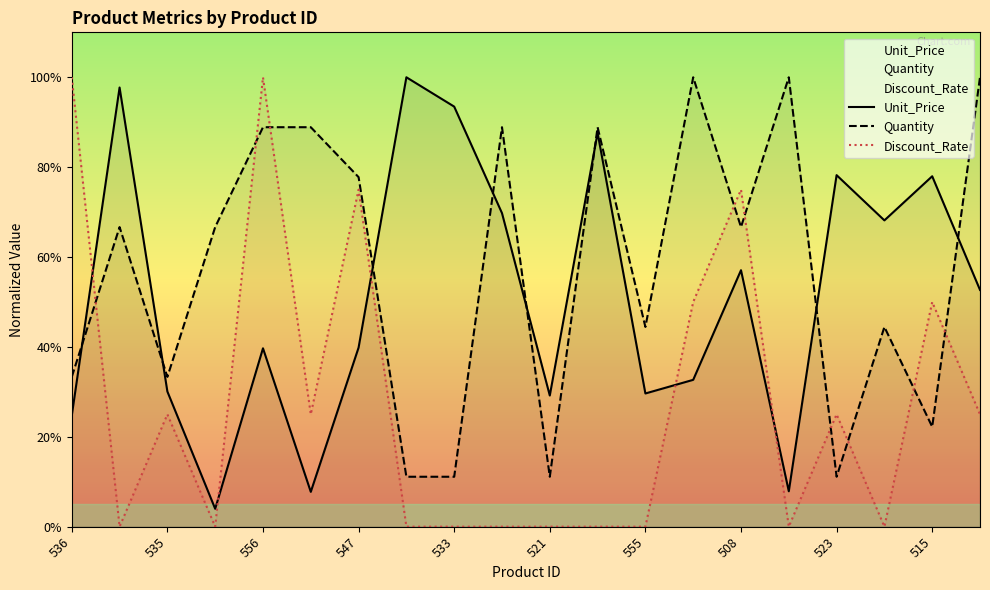

What is the value of the Unit_Price point at the 14th from the left?

0.3